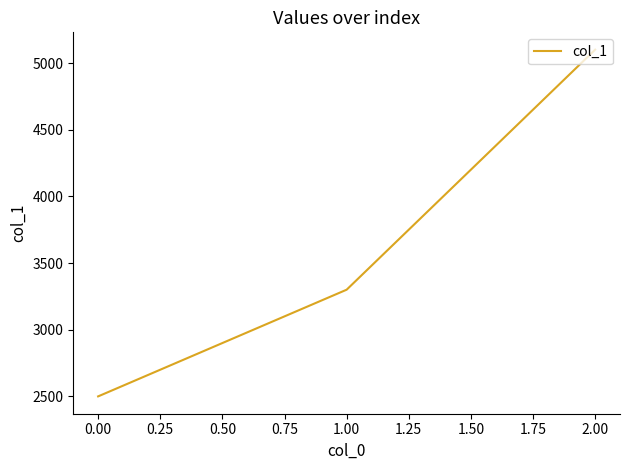

Which category has the highest value across all series?

2.00